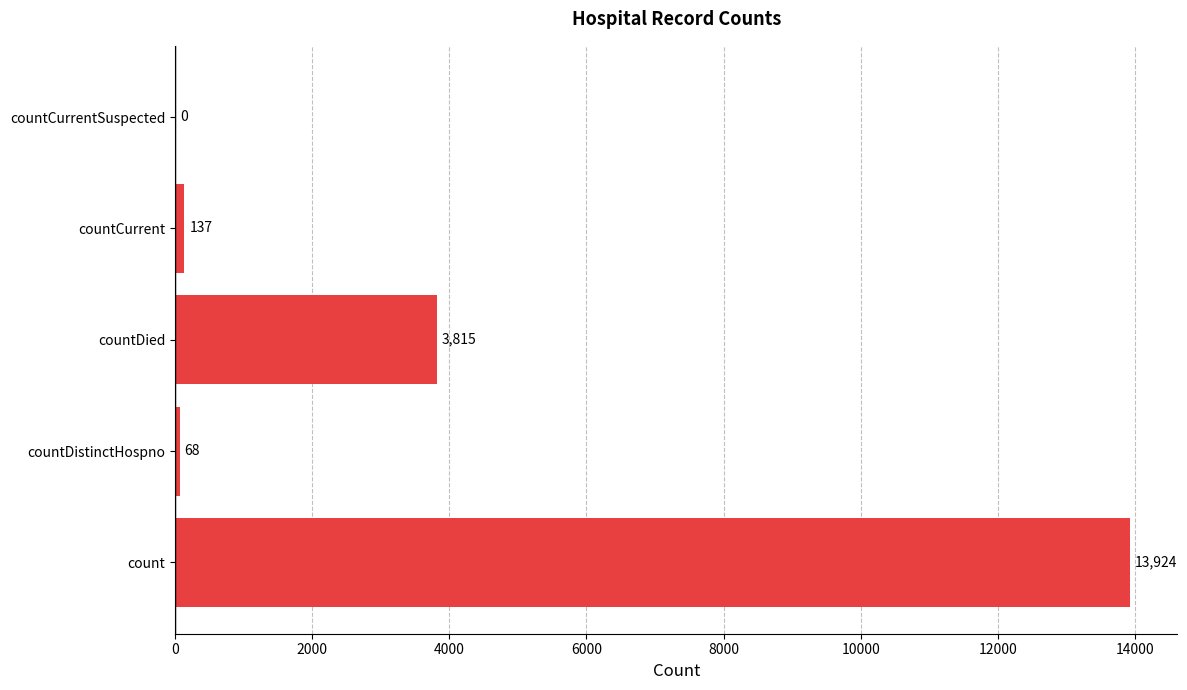

Are the bars horizontal?

Yes